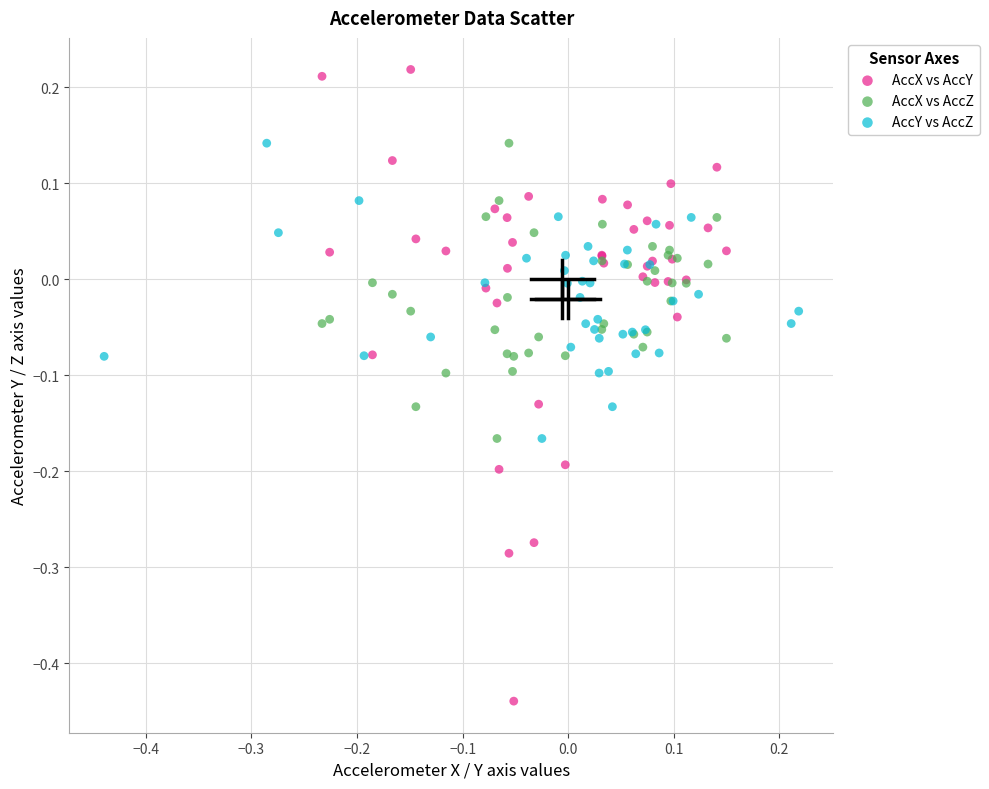

Which series has the largest Y range (max minus min)?

AccX vs AccY